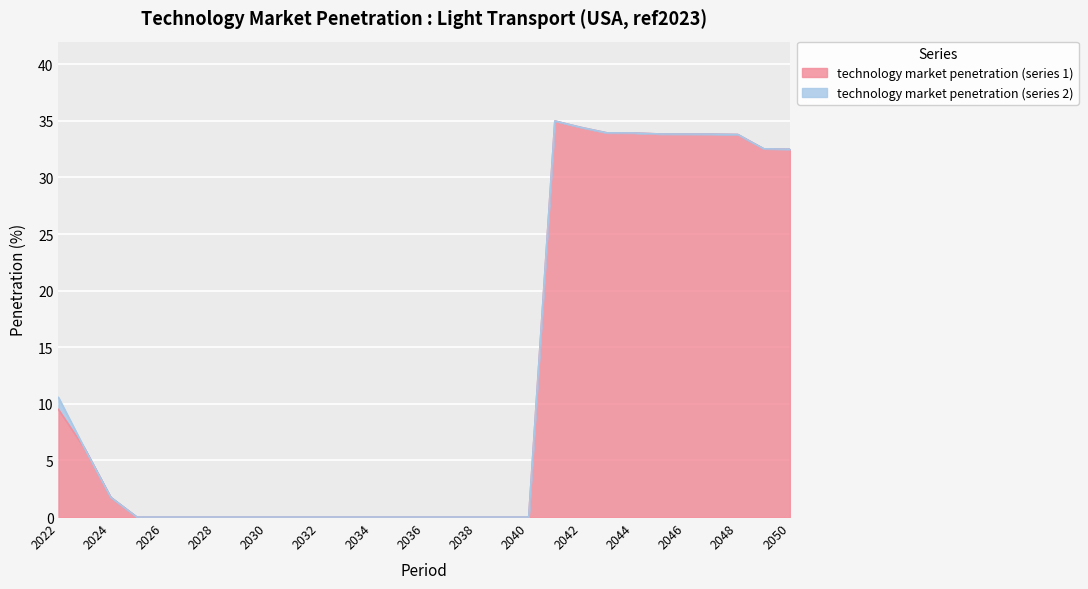

Between 2038 and 2032, which is larger?

2038